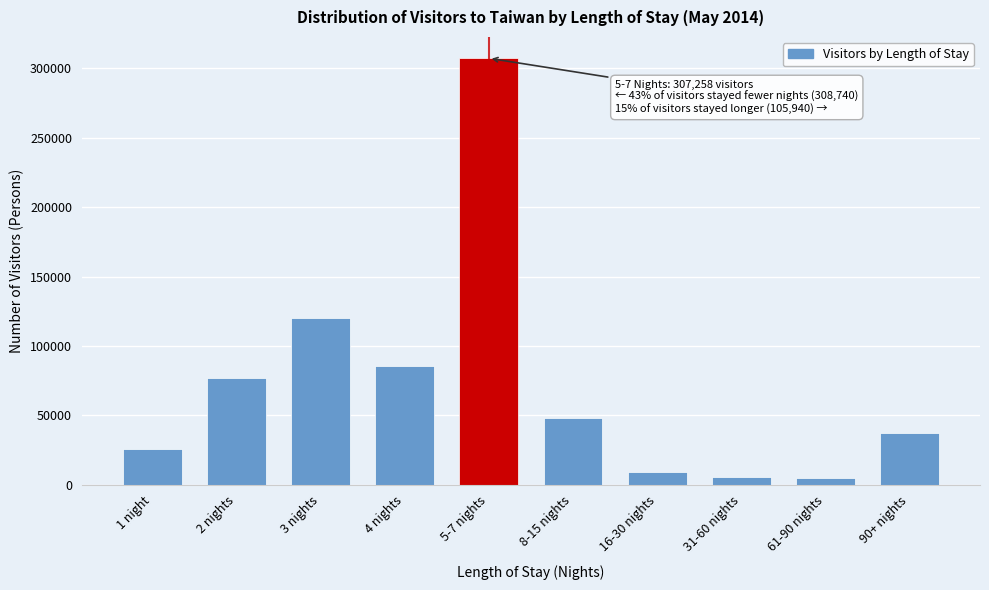

Is it true that the value at 5-7 nights is 73325?

False